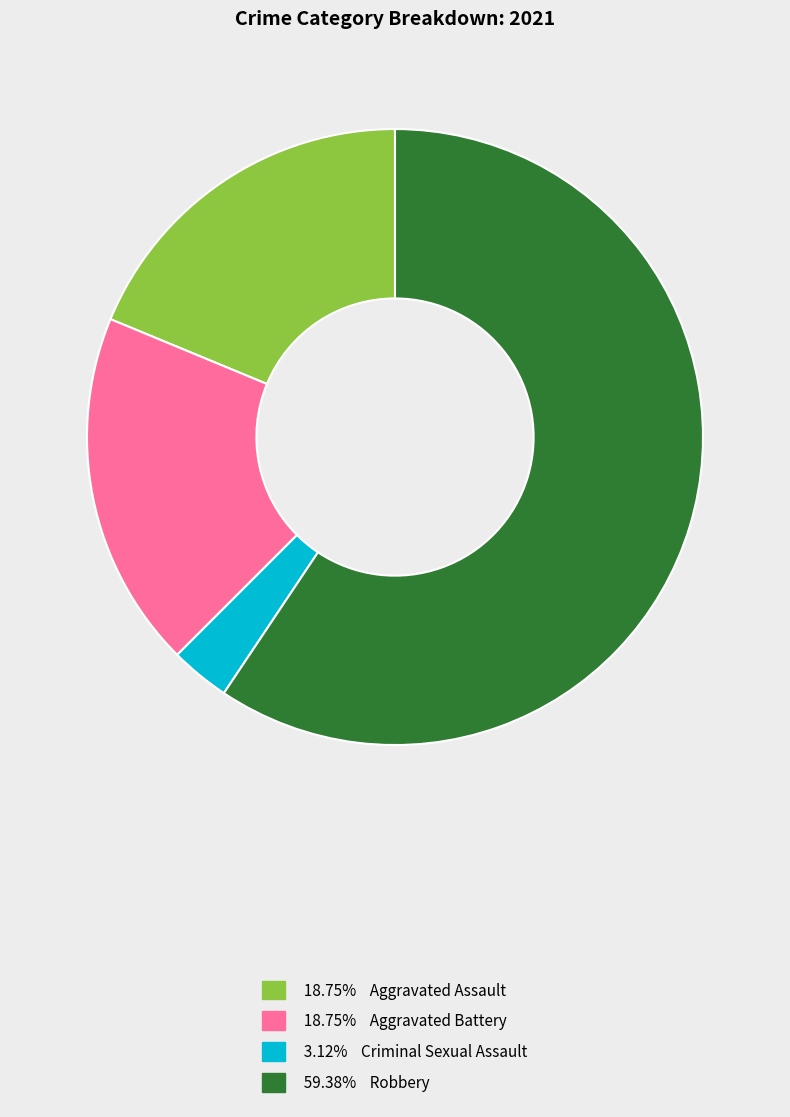

Is there any slice that represents more than half of the pie?

Yes